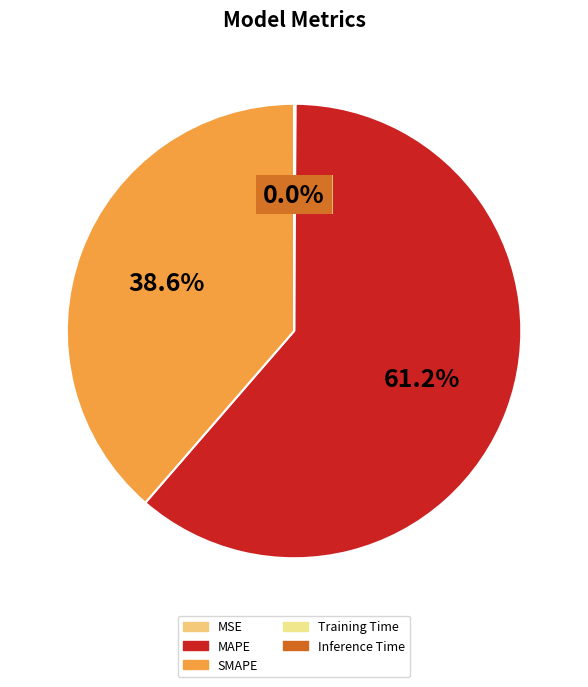

What is the smallest slice in the pie chart?

Inference Time